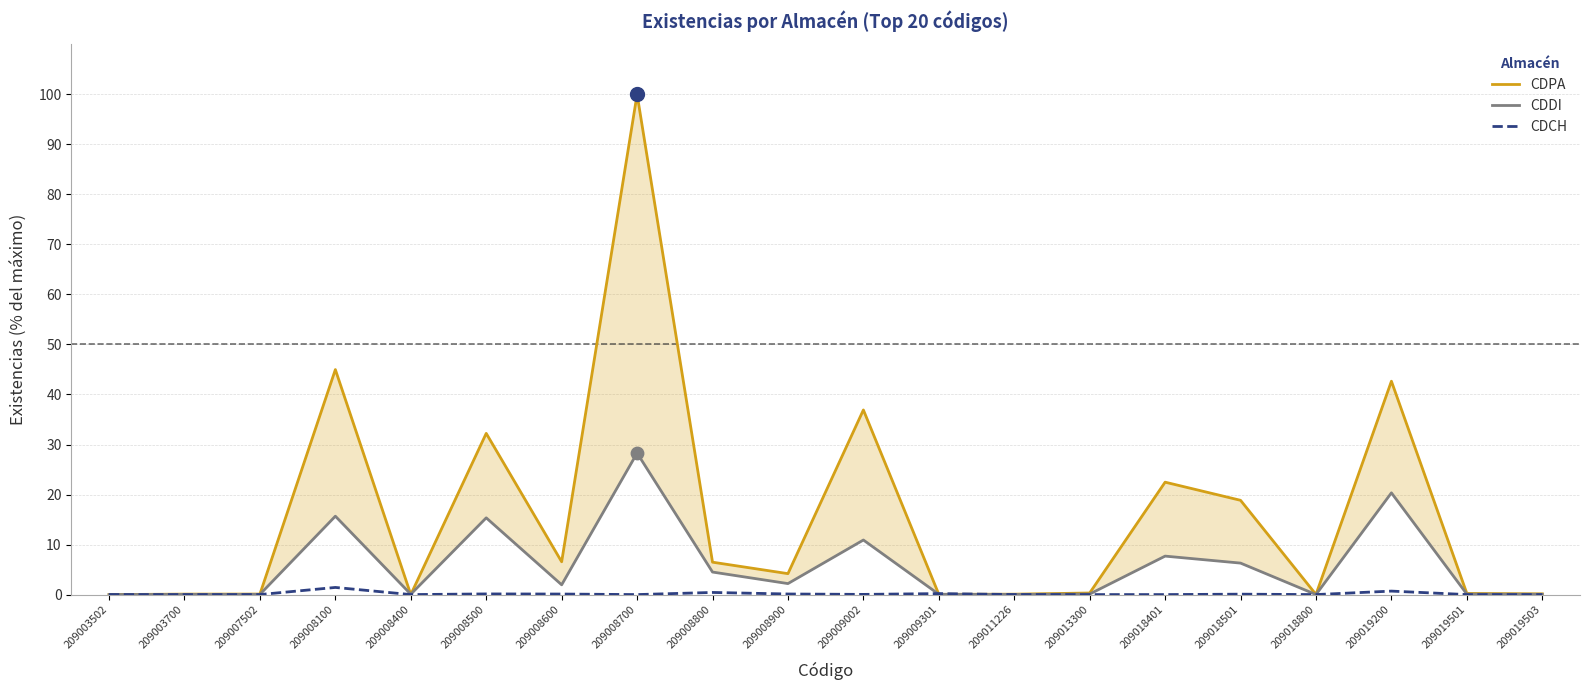

Is the value of CDDI at 209003700 greater than the value of CDPA at 209008400?

Yes